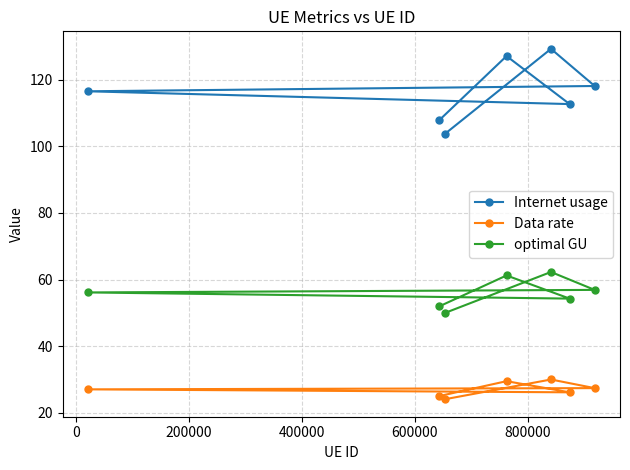

True or false: Data rate and optimal GU intersect in this chart.

False